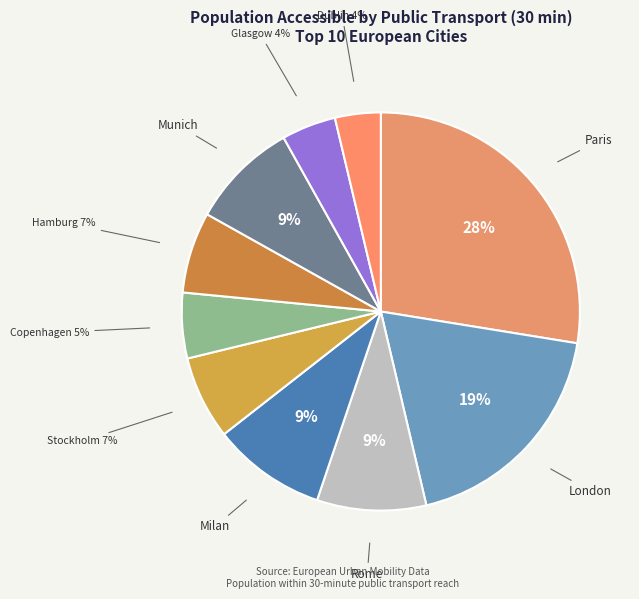

To the nearest percent, what is the average slice percentage?

10%